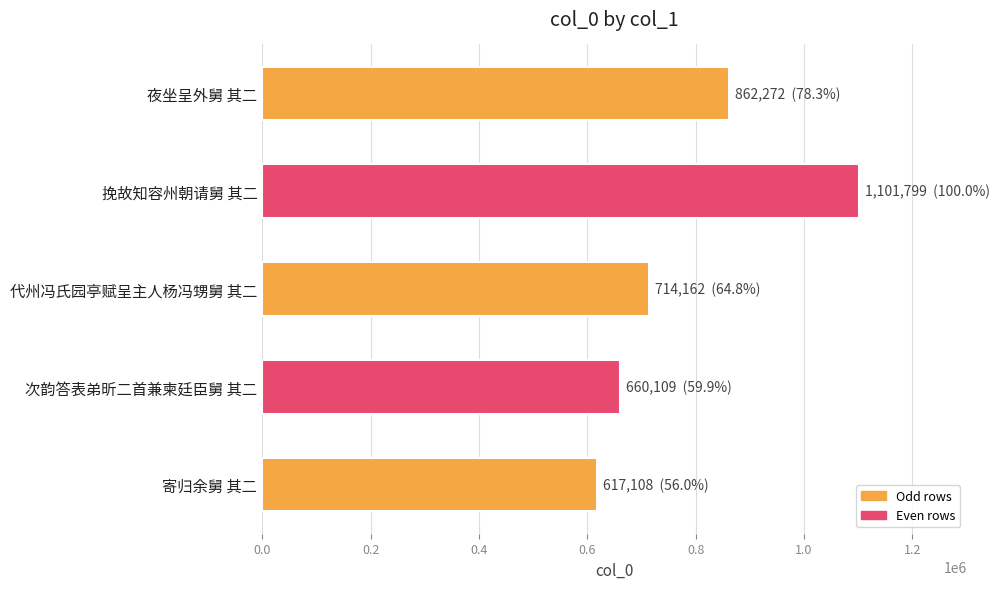

What is the sum of all values?

3955450